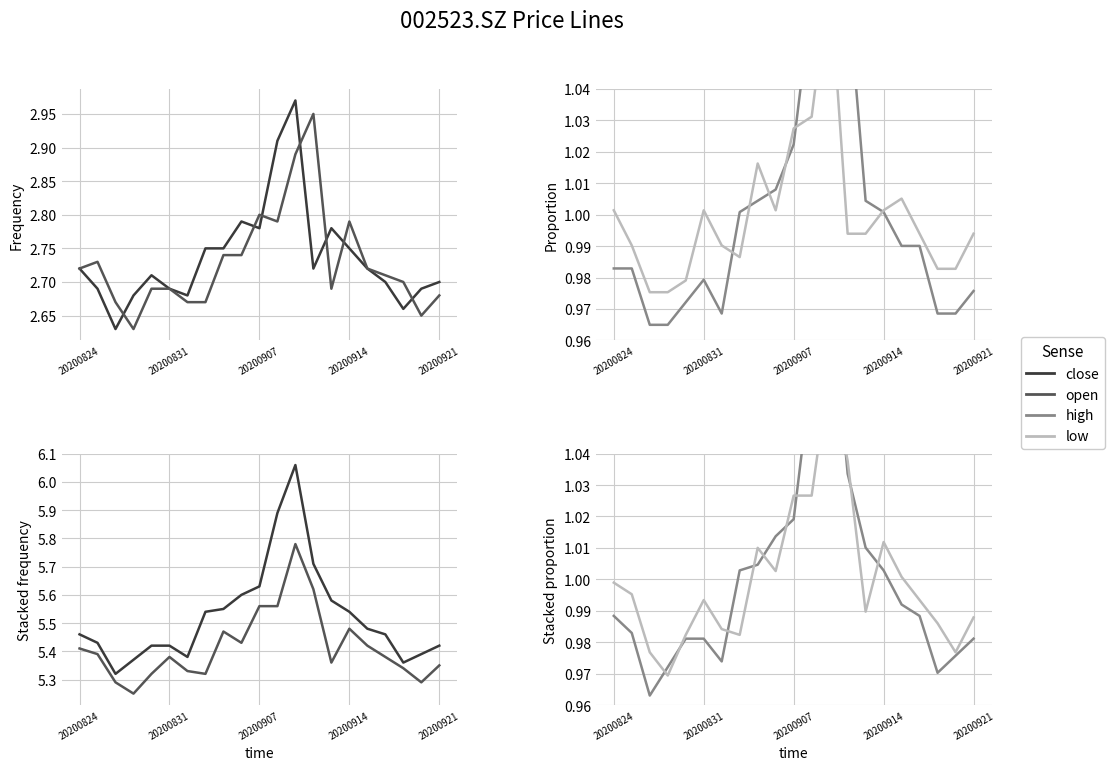

Where is high nearest to the value 1?

20200902